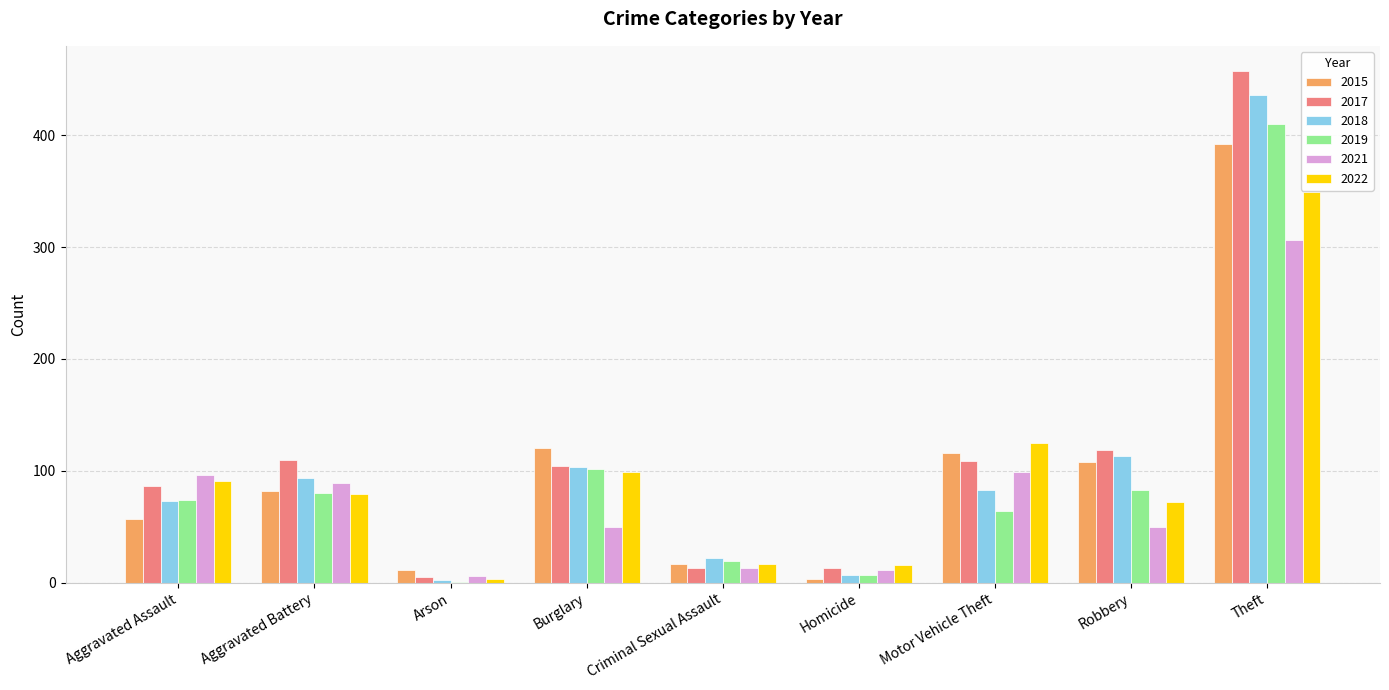

What is the maximum value shown in the chart?

457